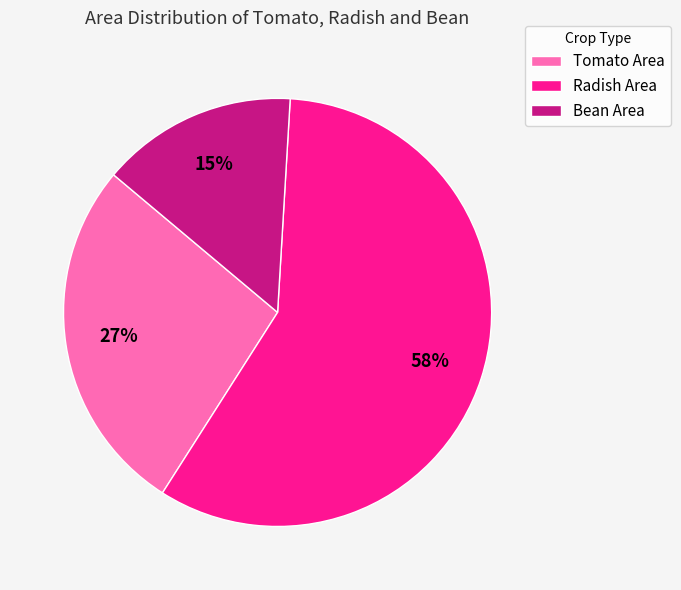

Does any single category account for the majority?

Yes